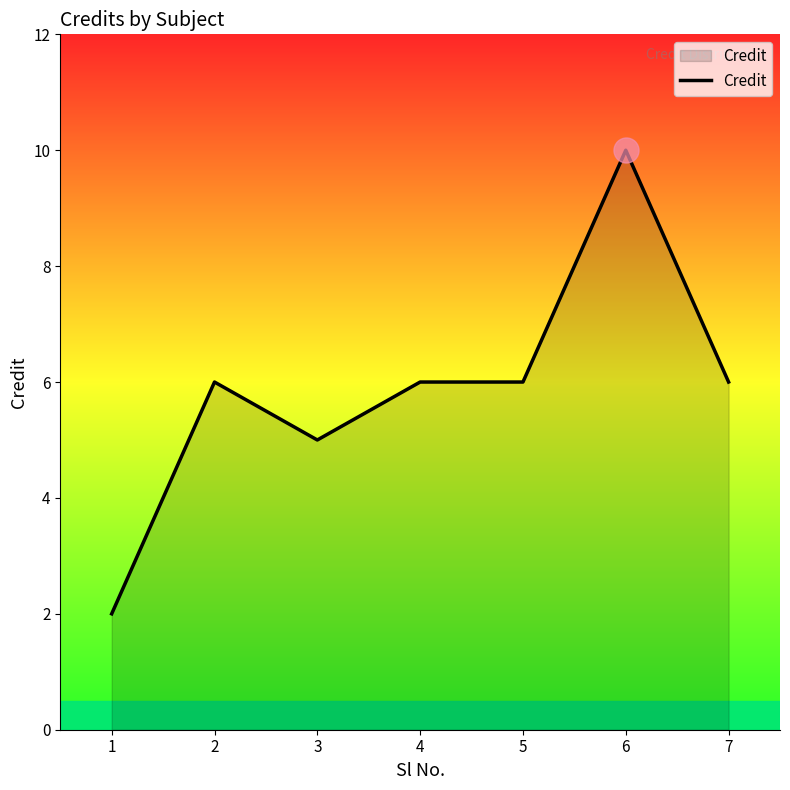

The chart shows a value of 8 at 2. True or false?

False